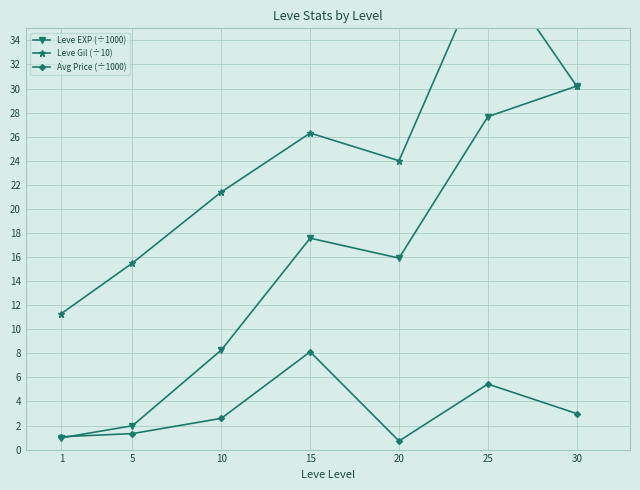

Reading left to right, extract all data points from this chart.

Leve EXP (÷1000): 1.0	2.0	8.3	17.6	15.9	27.7	30.2
Leve Gil (÷10): 11.3	15.5	21.4	26.3	24.0	40.9	30.2
Avg Price (÷1000): 1.1	1.3	2.6	8.1	0.7	5.4	3.0